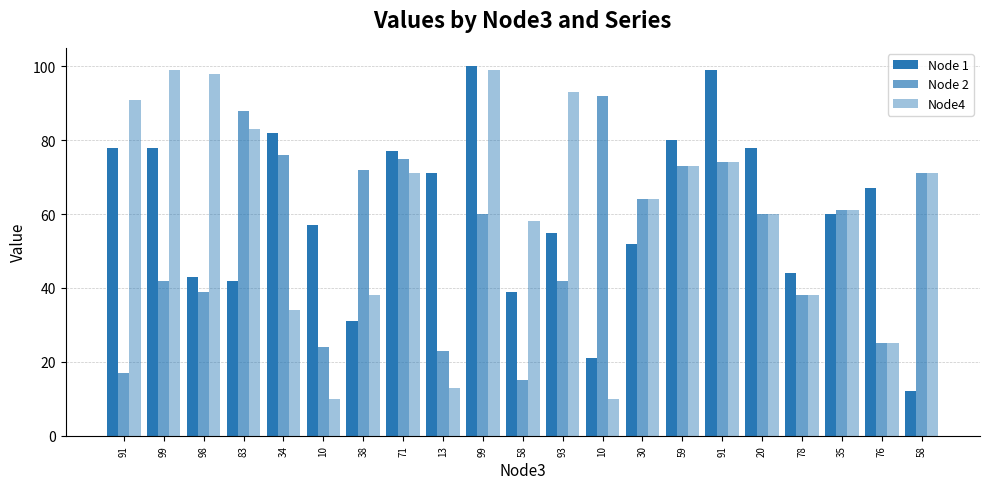

At which category is the sum across all series the highest?

99